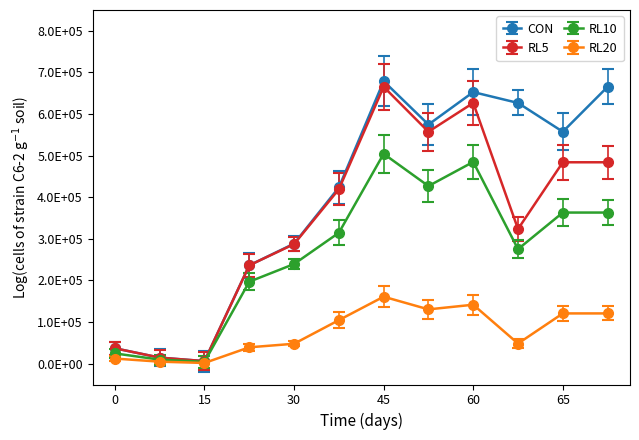

Which series has the largest total across all categories?

CON